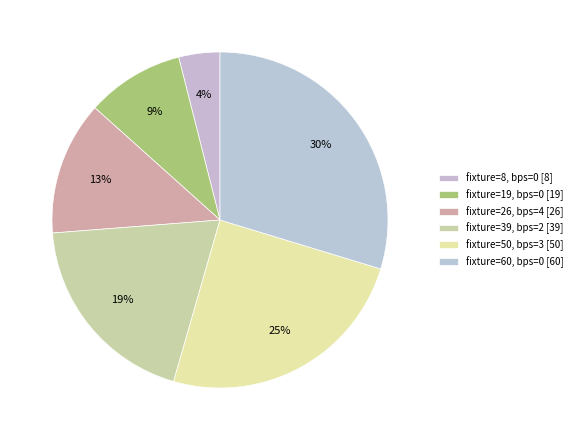

To the nearest percent, what is the difference between the largest and smallest slice percentages?

26%